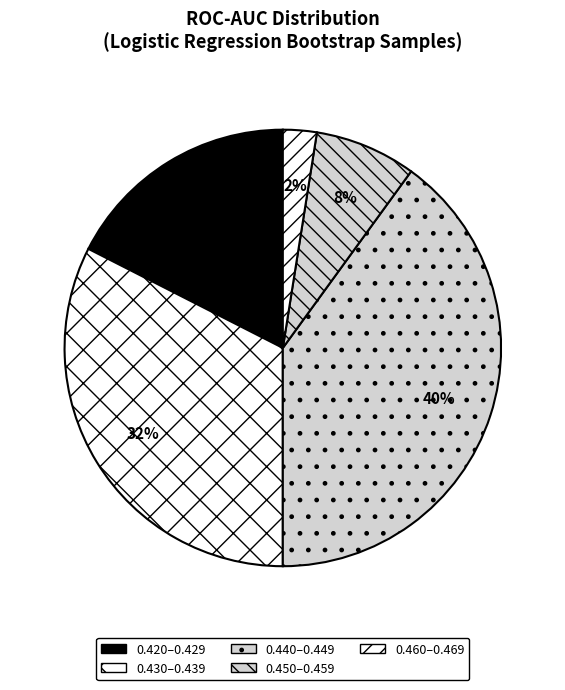

How many segments does this pie chart have?

5